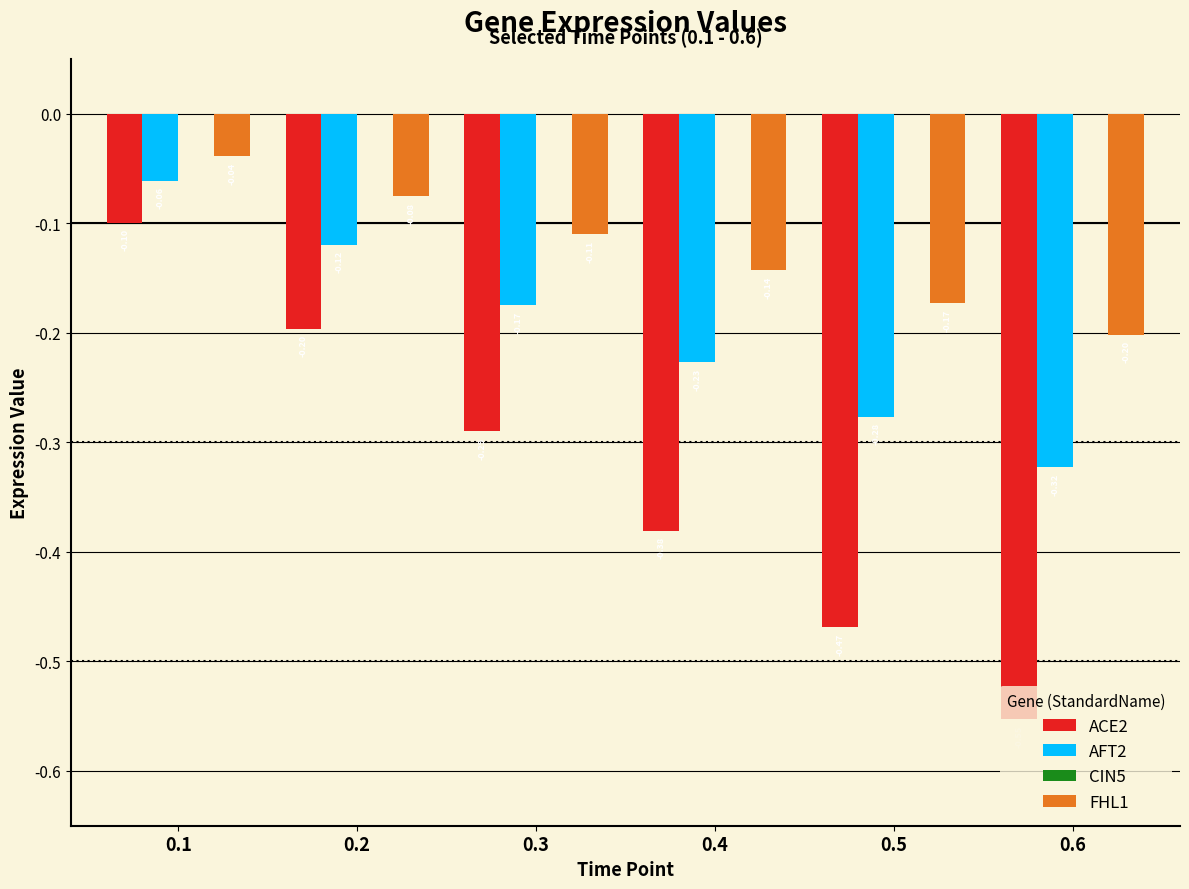

Rank the series by their average value, from lowest to highest.

ACE2, AFT2, FHL1